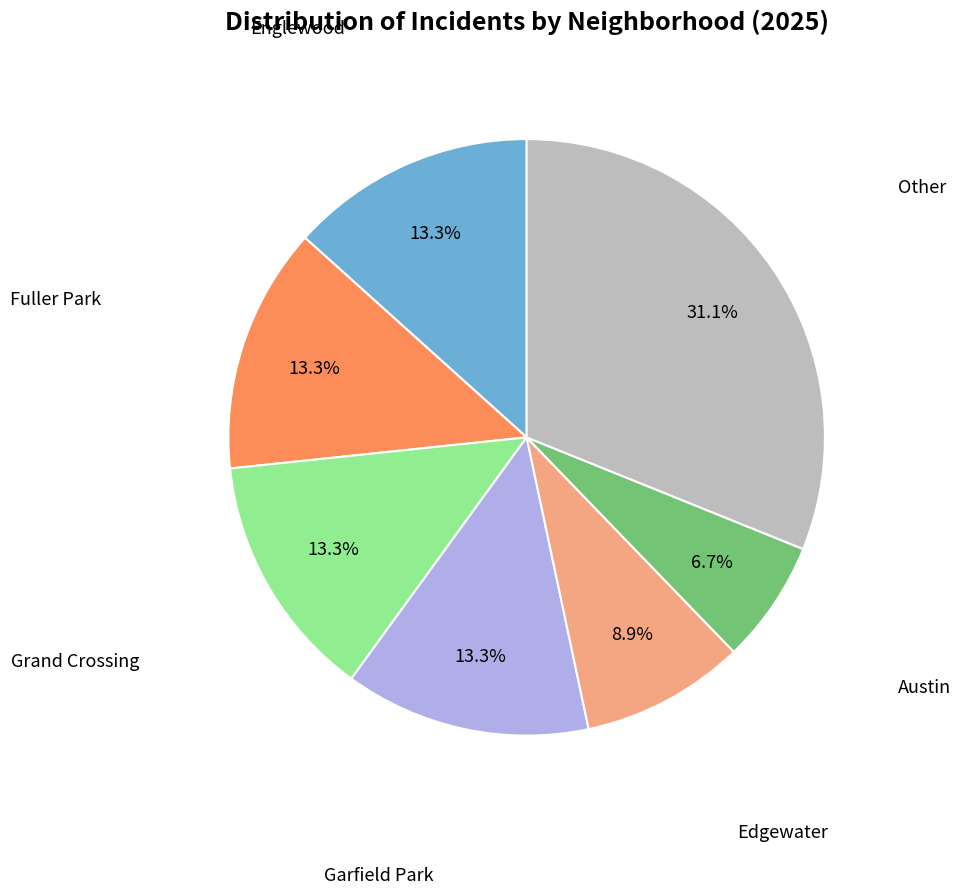

Is there any slice that represents more than half of the pie?

No